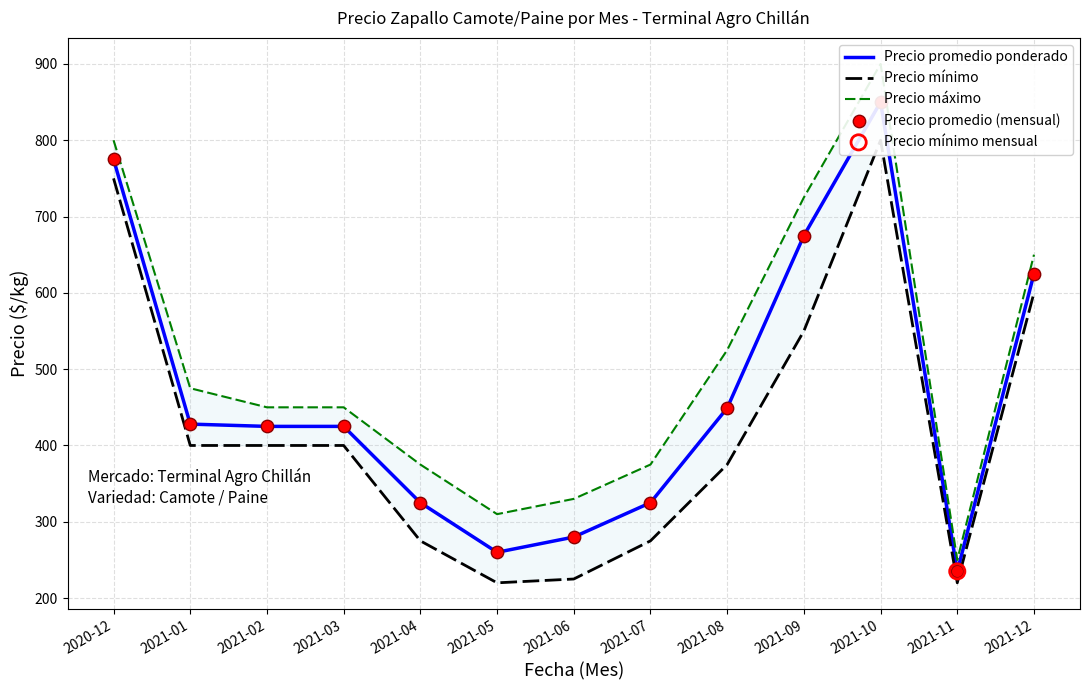

What are all the series names shown in the legend?

Precio promedio ponderado, Precio mínimo, Precio máximo, Precio promedio (mensual)